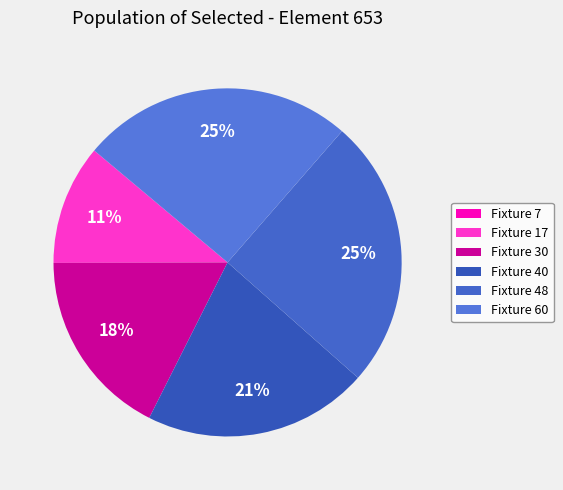

To the nearest percent, what is the combined percentage of Fixture 7 and Fixture 40?

21%